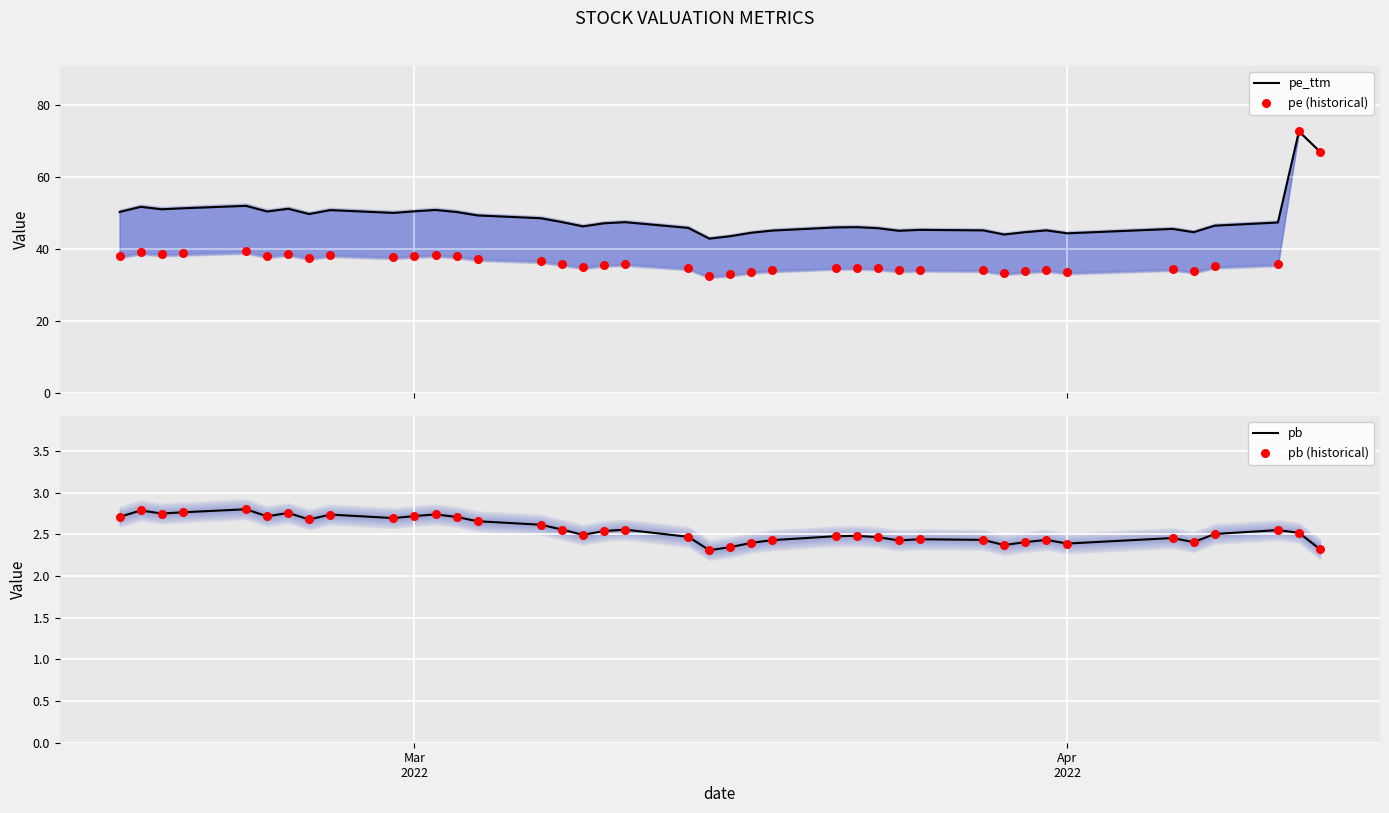

Which series reaches the maximum Y coordinate?

pe_ttm